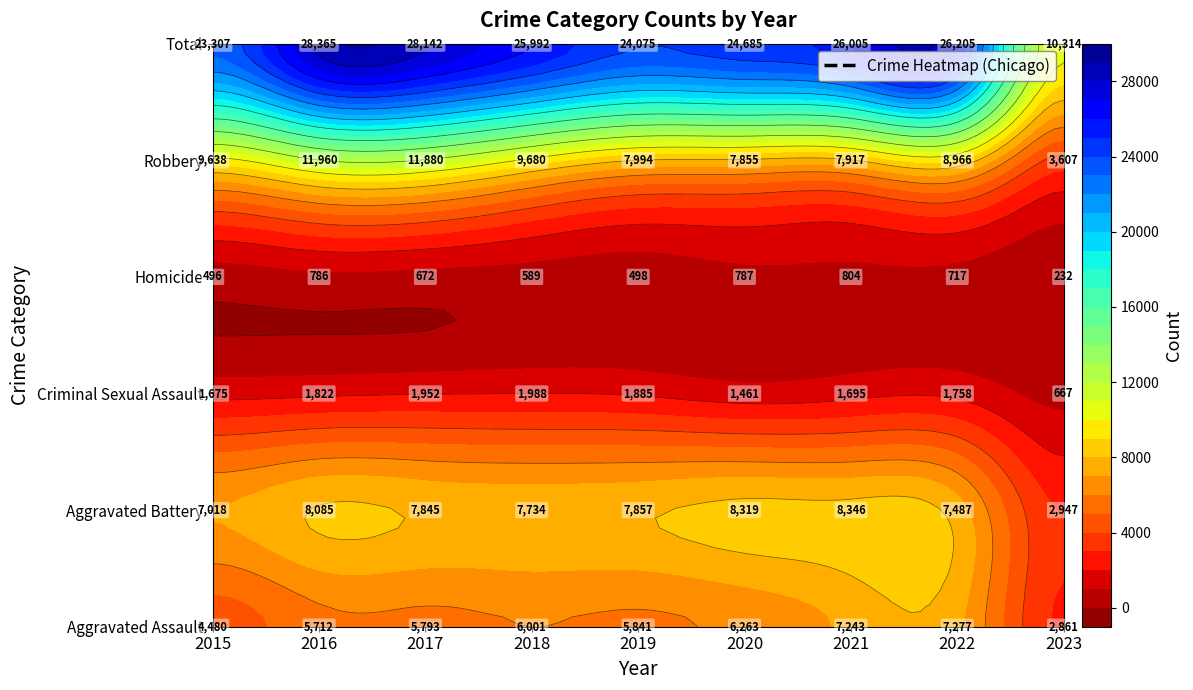

How many data points does each series have?

9